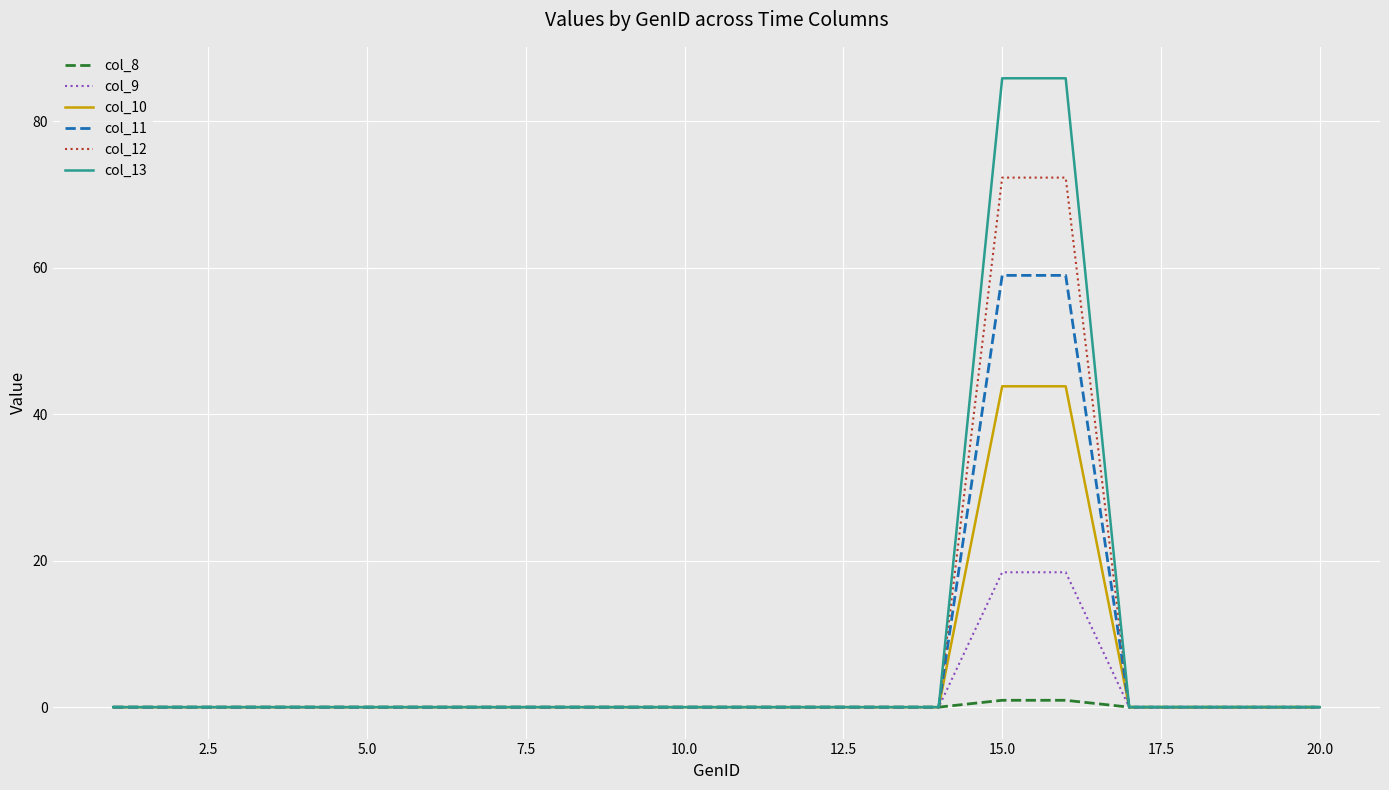

List the series in order of their overall mean, lowest first.

col_8, col_9, col_10, col_11, col_12, col_13